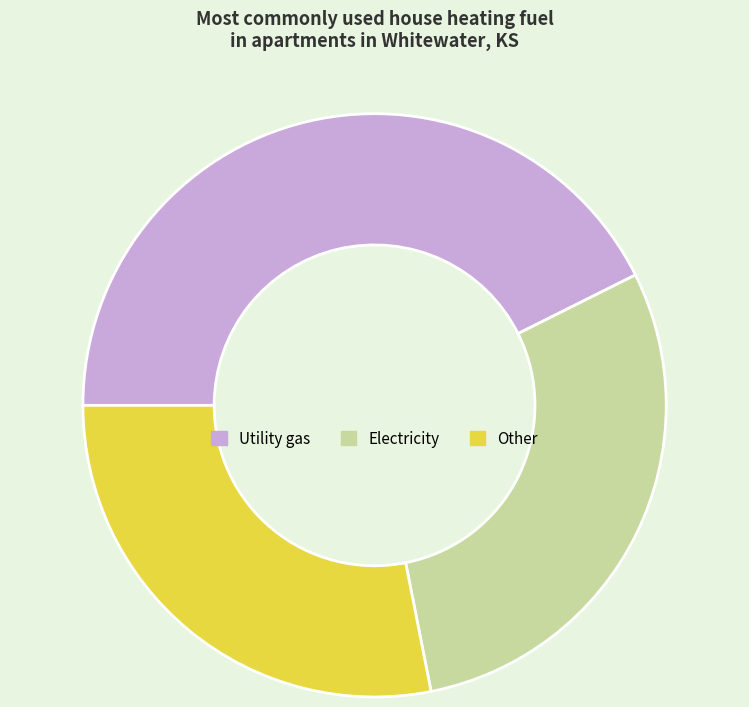

Is the sum of Utility gas and Other greater than half?

Yes